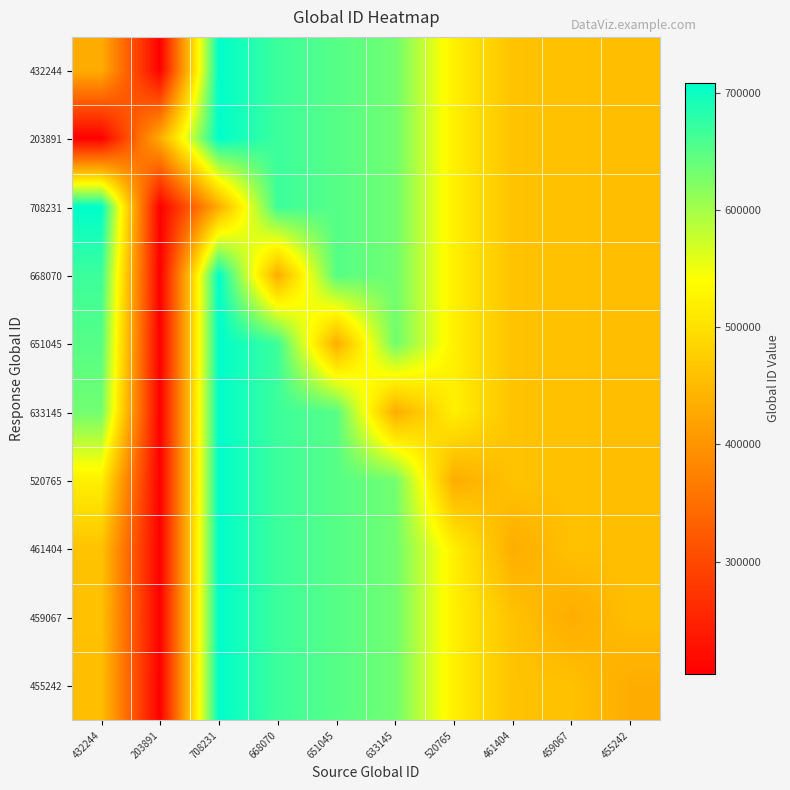

At 520765, list the series in order from largest to smallest.

432244, 203891, 708231, 668070, 651045, 633145, 461404, 459067, 455242, 520765